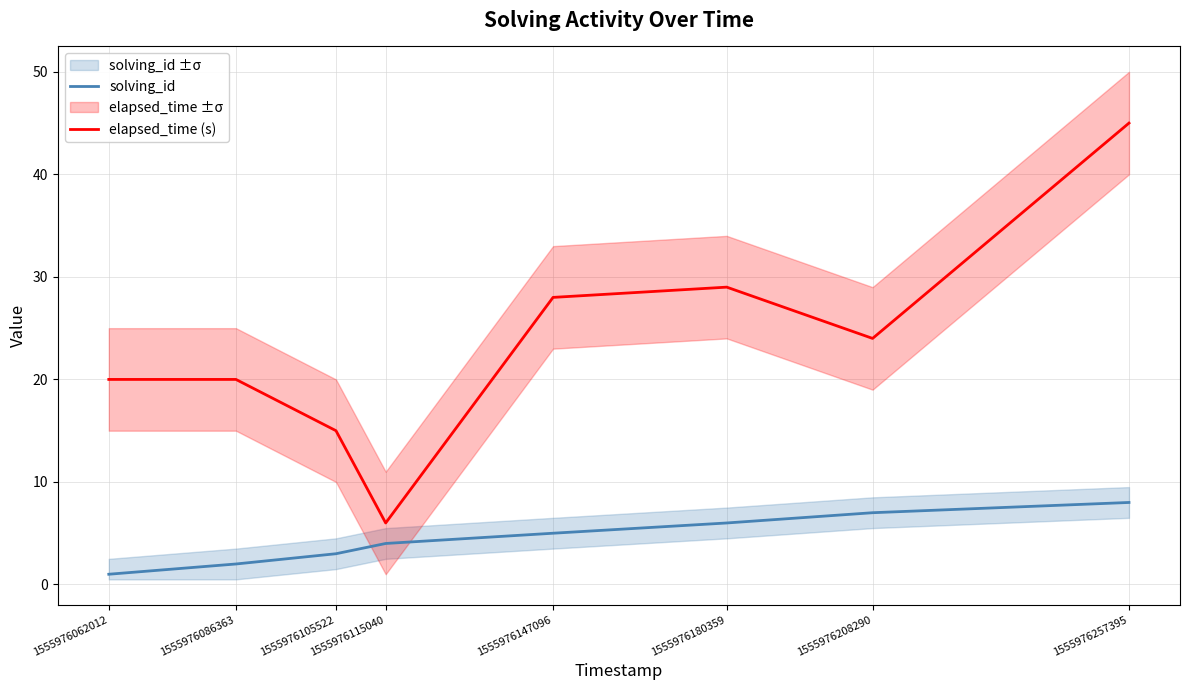

How many values in the elapsed_time (s) series are below 24?

4